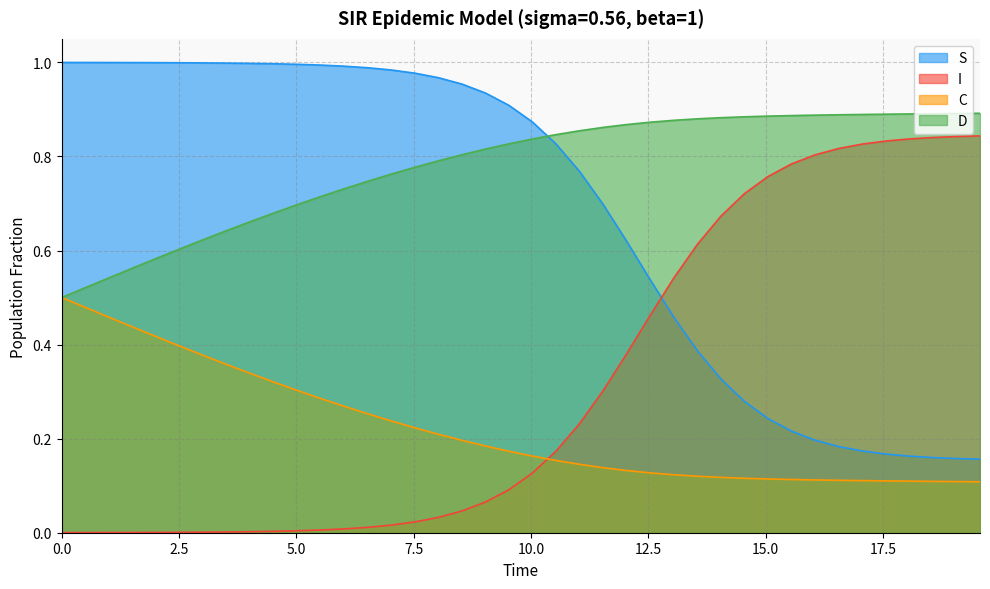

How many lines are shown in the chart?

4